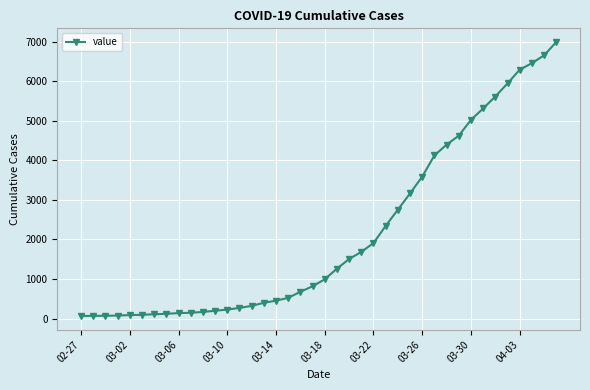

Count the number of data series in this chart.

1